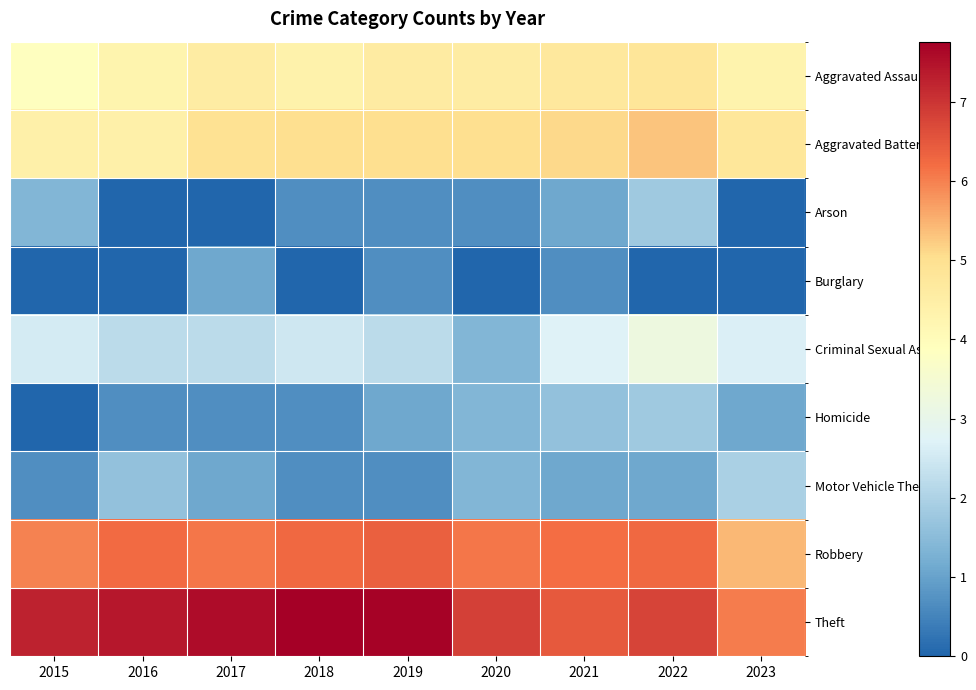

Between 2022 and 2023, which series saw the biggest shift?

Arson